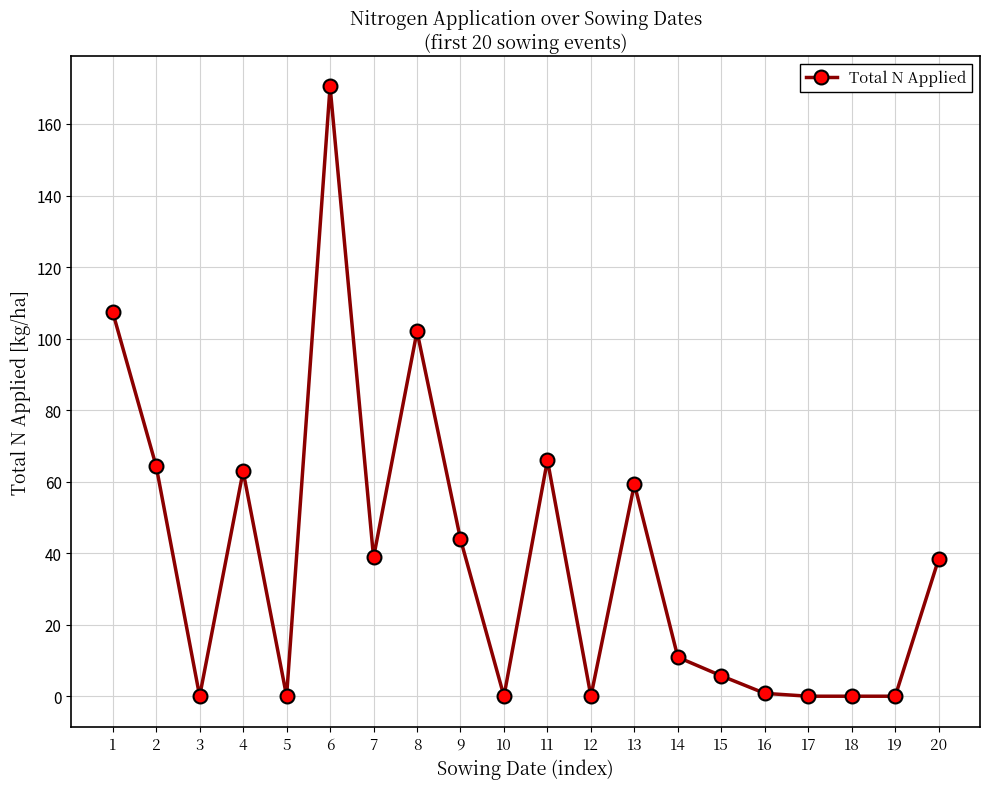

What is the average value?

38.5